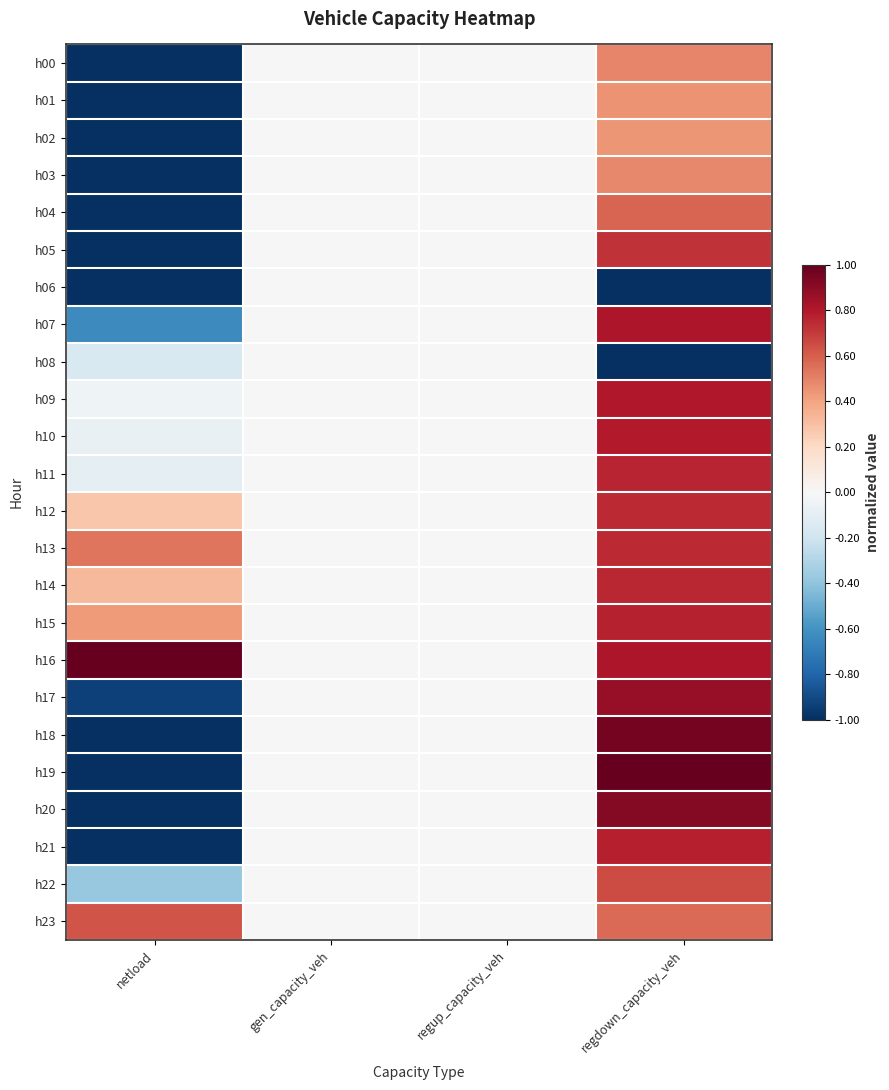

Which has a higher value, regdown_capacity_veh or netload?

regdown_capacity_veh